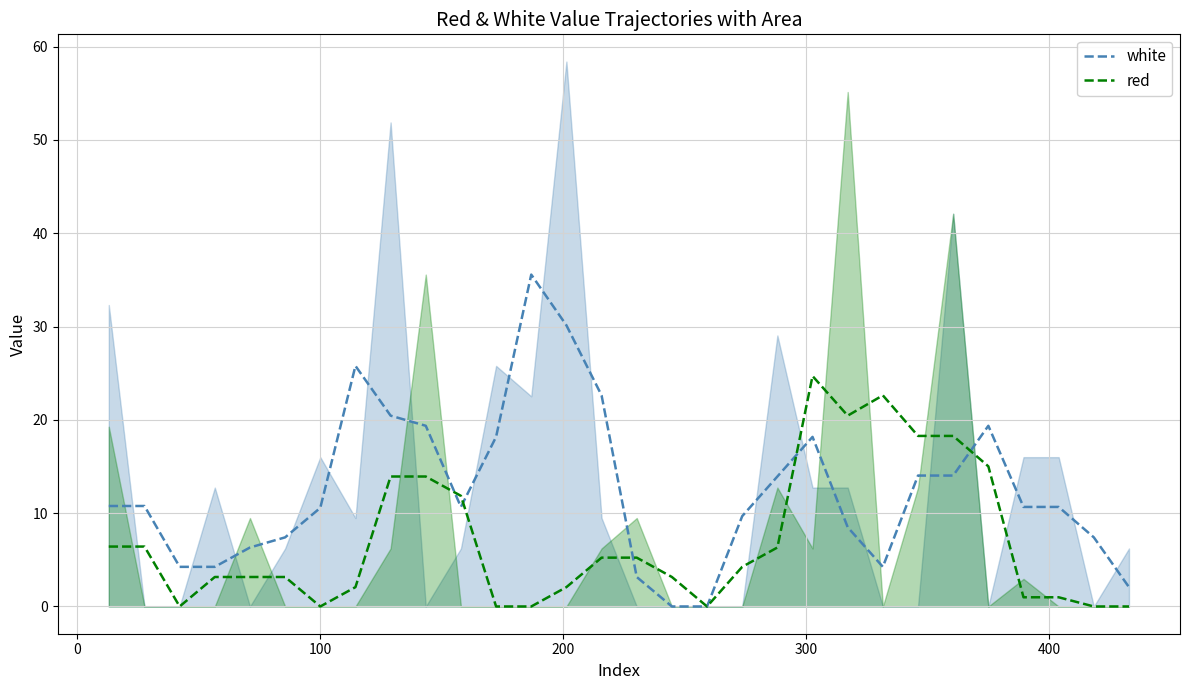

What is the maximum value for red?

24.7